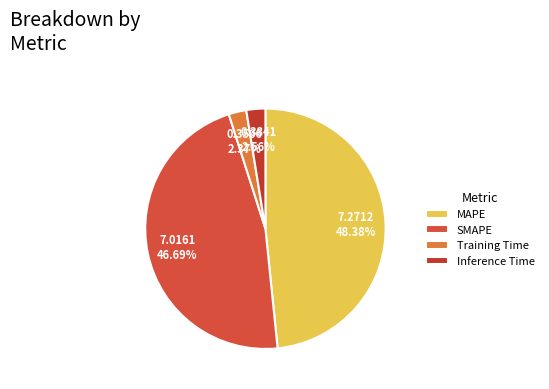

Does MAPE represent more than half of the total?

No